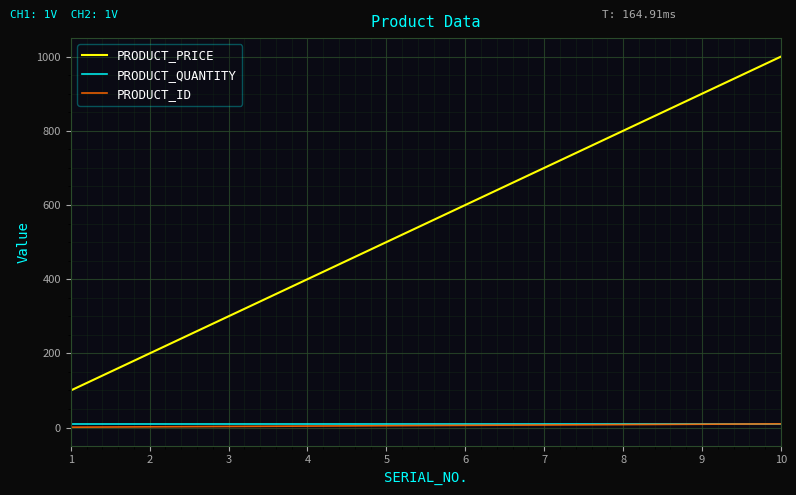

The value of PRODUCT_PRICE at 7 is 700. True or false?

True